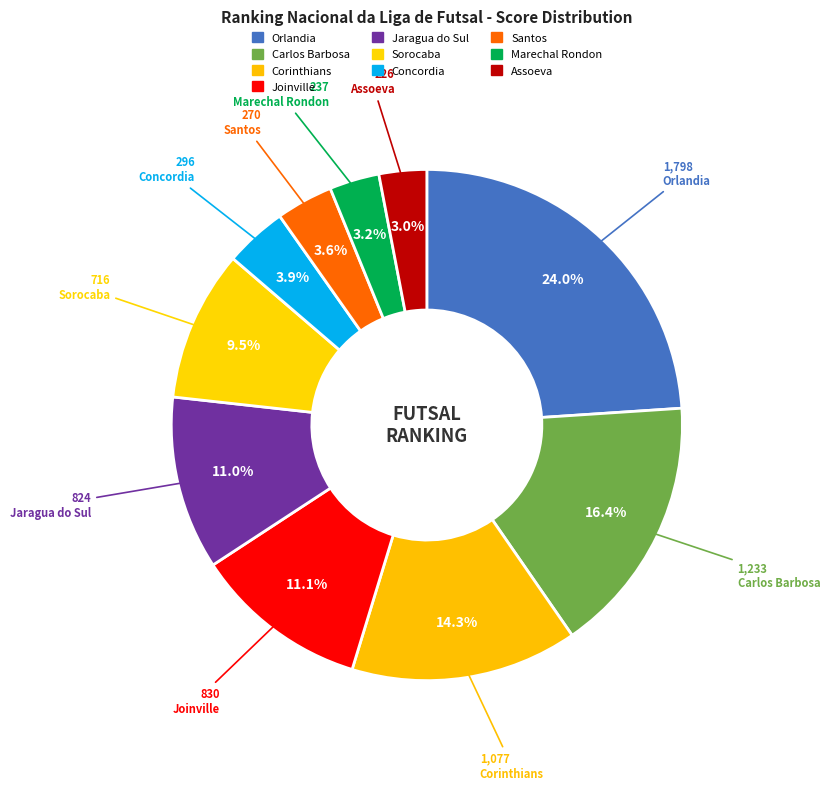

How many slices are in this pie chart?

10